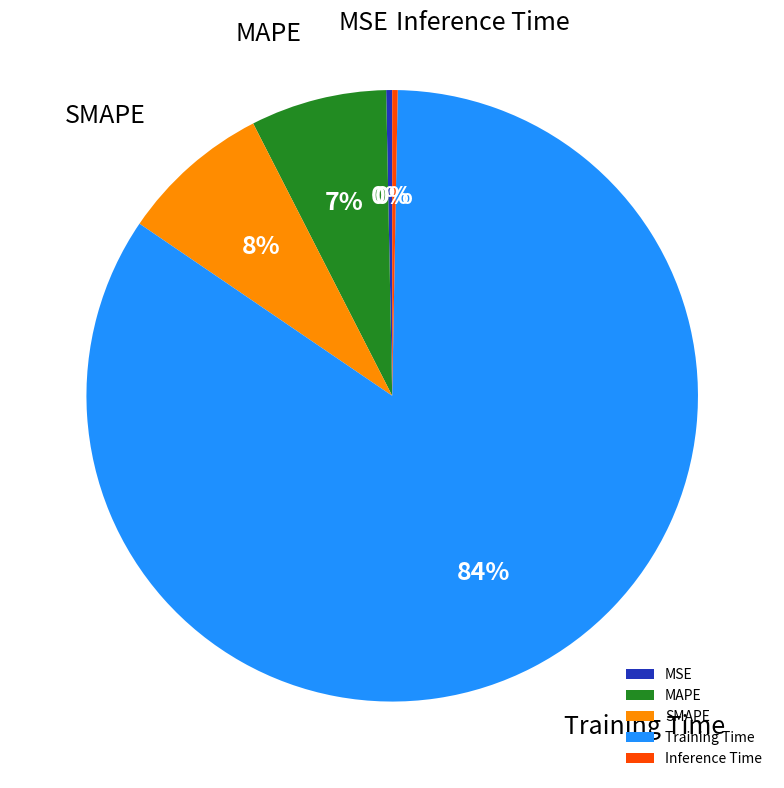

Count the number of slices in the pie.

5